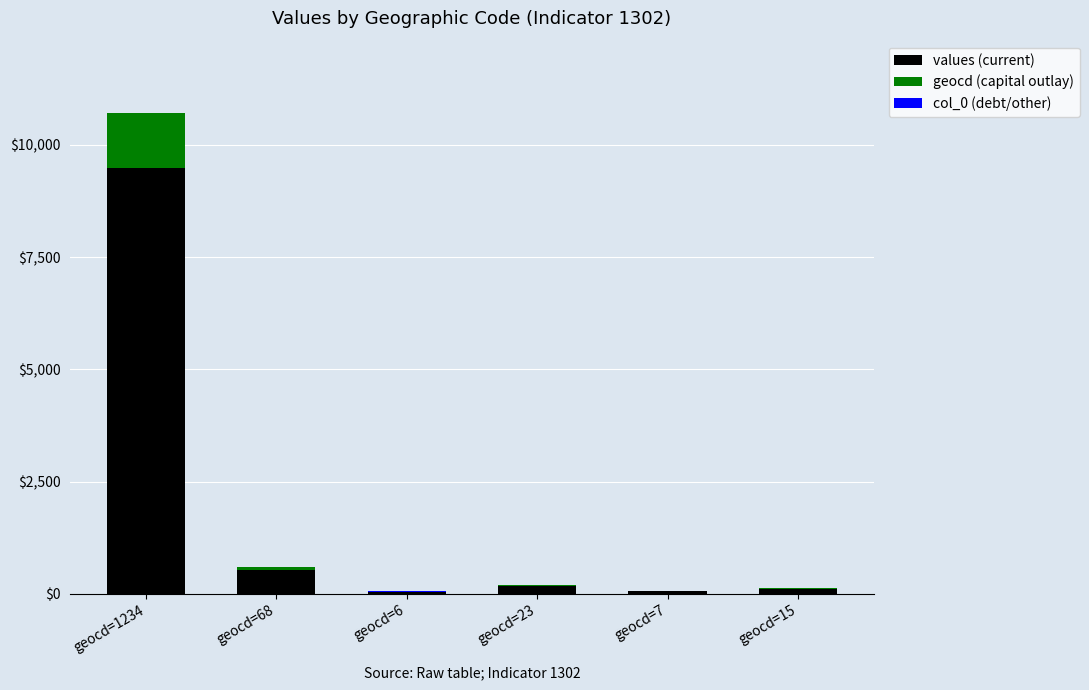

At which category is the sum across all series the highest?

geocd=1234